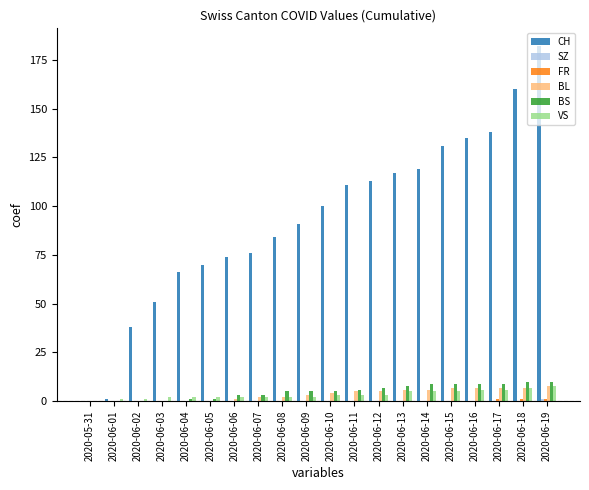

How many series are shown in this chart?

6